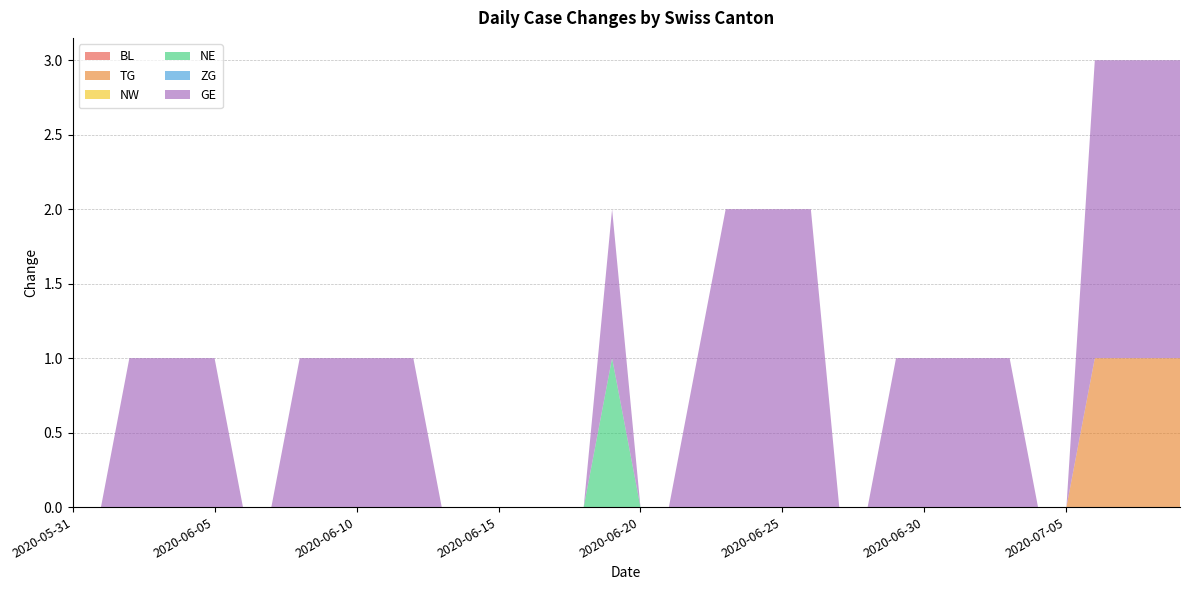

Reading left to right, transcribe all the data shown in this chart.

BL: 0	0	0	0	0	0	0	0	0	0	0	0	0	0	0	0	0	0	0	0	0	0	0	0	0	0	0	0	0	0	0	0	0	0	0	0	0	0	0	0
TG: 0	0	0	0	0	0	0	0	0	0	0	0	0	0	0	0	0	0	0	0	0	0	0	0	0	0	0	0	0	0	0	0	0	0	0	0	1	1	1	1
NW: 0	0	0	0	0	0	0	0	0	0	0	0	0	0	0	0	0	0	0	0	0	0	0	0	0	0	0	0	0	0	0	0	0	0	0	0	0	0	0	0
NE: 0	0	0	0	0	0	0	0	0	0	0	0	0	0	0	0	0	0	0	1	0	0	0	0	0	0	0	0	0	0	0	0	0	0	0	0	0	0	0	0
ZG: 0	0	0	0	0	0	0	0	0	0	0	0	0	0	0	0	0	0	0	0	0	0	0	0	0	0	0	0	0	0	0	0	0	0	0	0	0	0	0	0
GE: 0	0	1	1	1	1	0	0	1	1	1	1	1	0	0	0	0	0	0	1	0	0	1	2	2	2	2	0	0	1	1	1	1	1	0	0	2	2	2	2